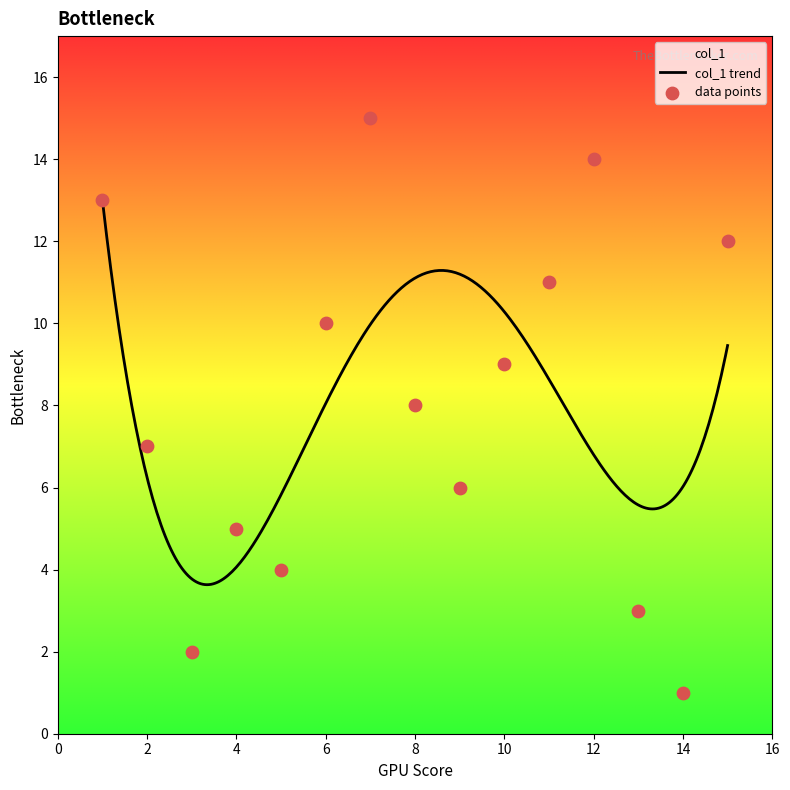

Which has a higher value, 11 or 8?

11